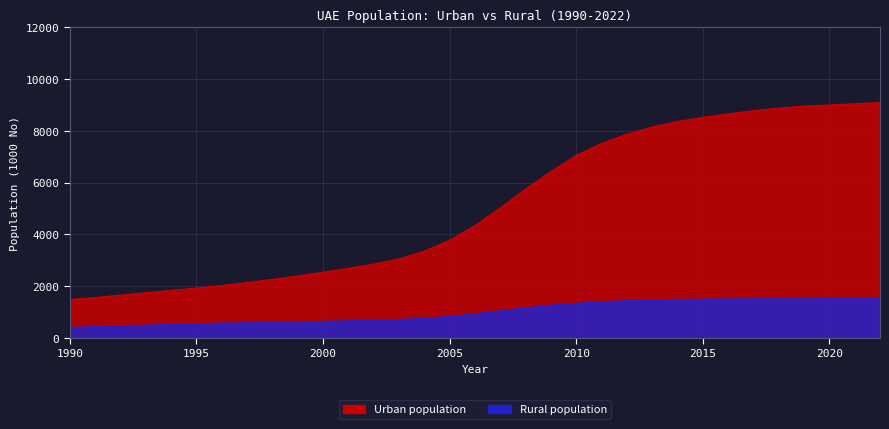

Rank the series at 2015 from lowest to highest value.

Rural population, Urban population